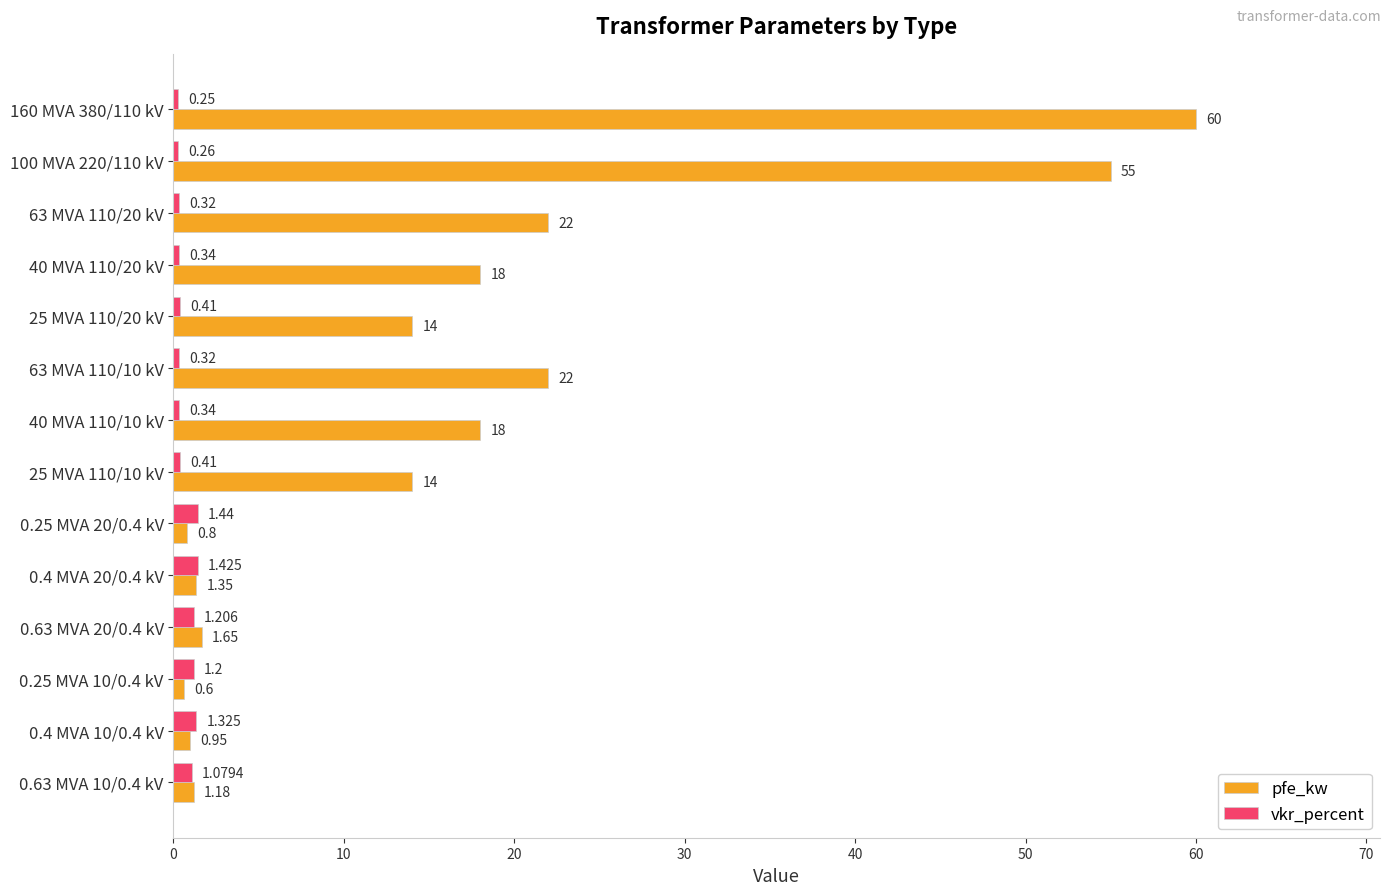

Which series has the largest total across all categories?

pfe_kw